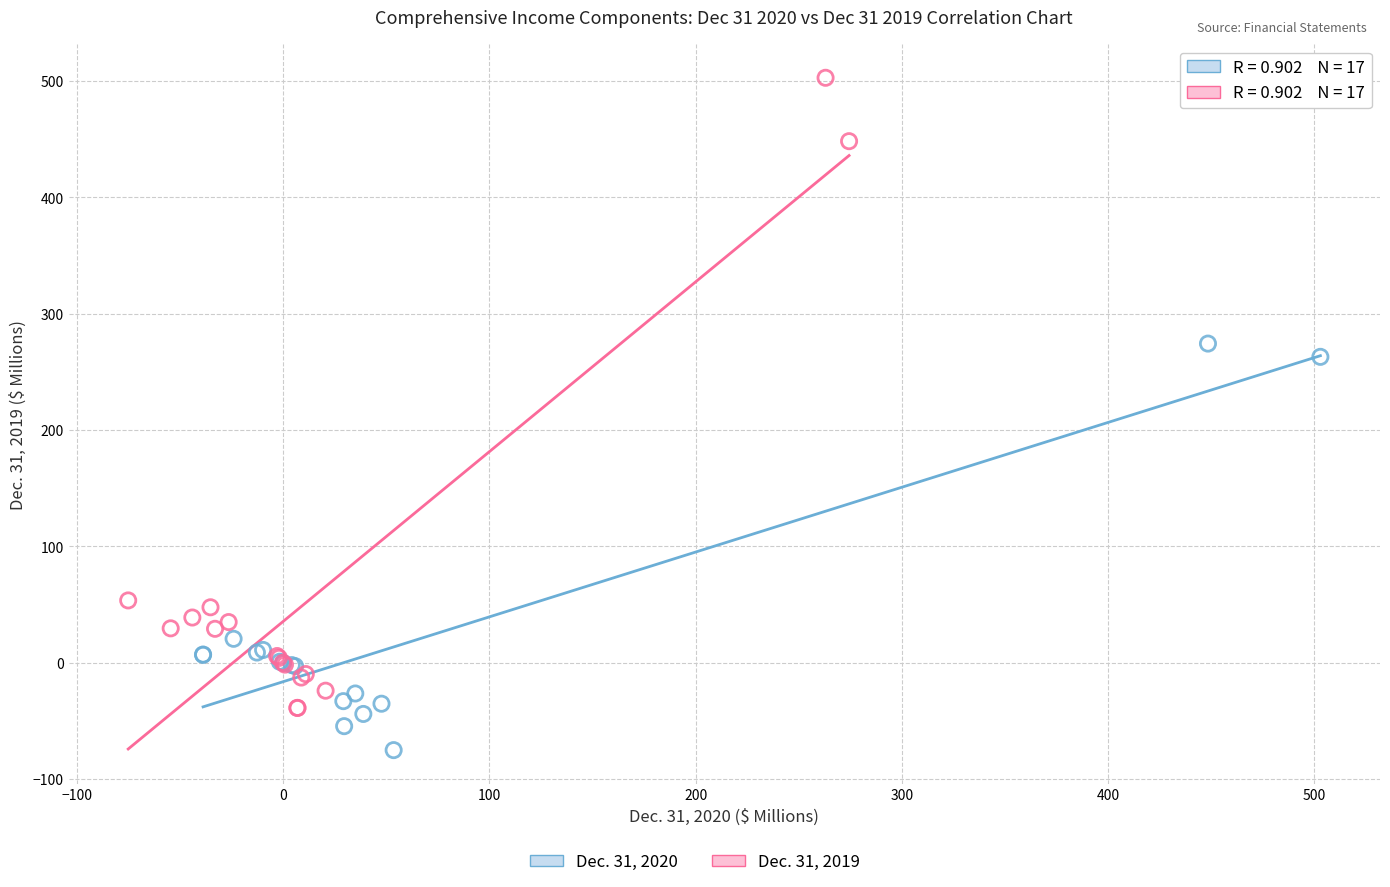

Which series reaches the minimum Y coordinate?

Dec. 31, 2020